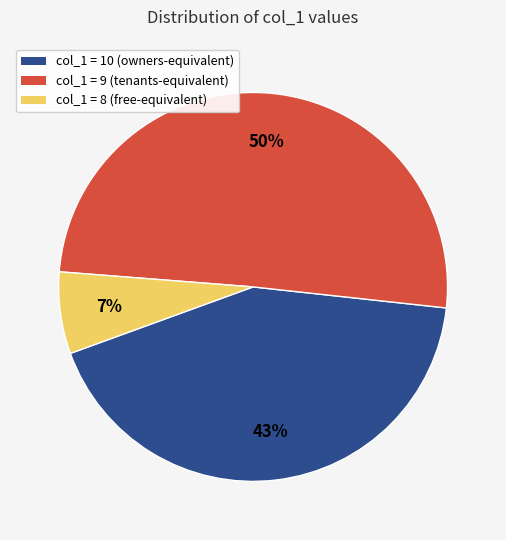

Count the number of slices in the pie.

3